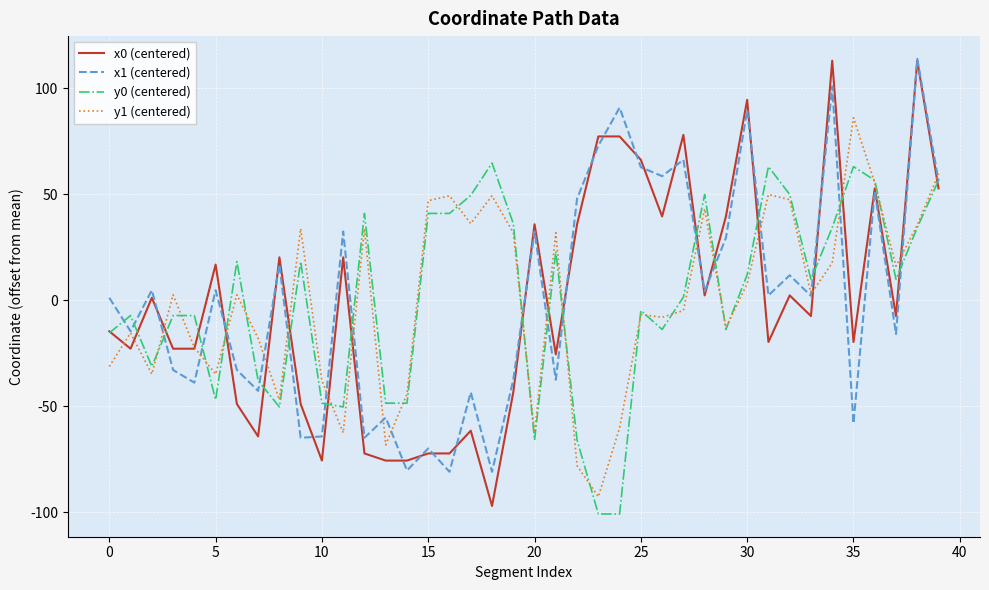

Which series has the largest range (max minus min)?

x0 (centered)